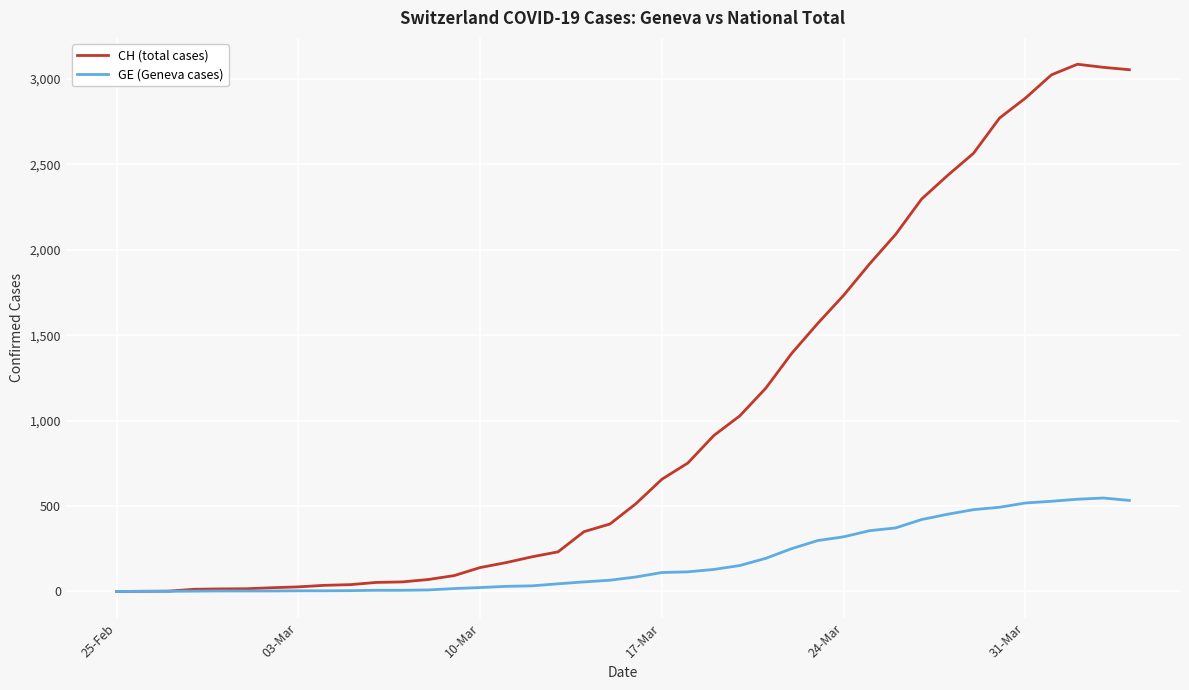

How many series are shown in this chart?

2